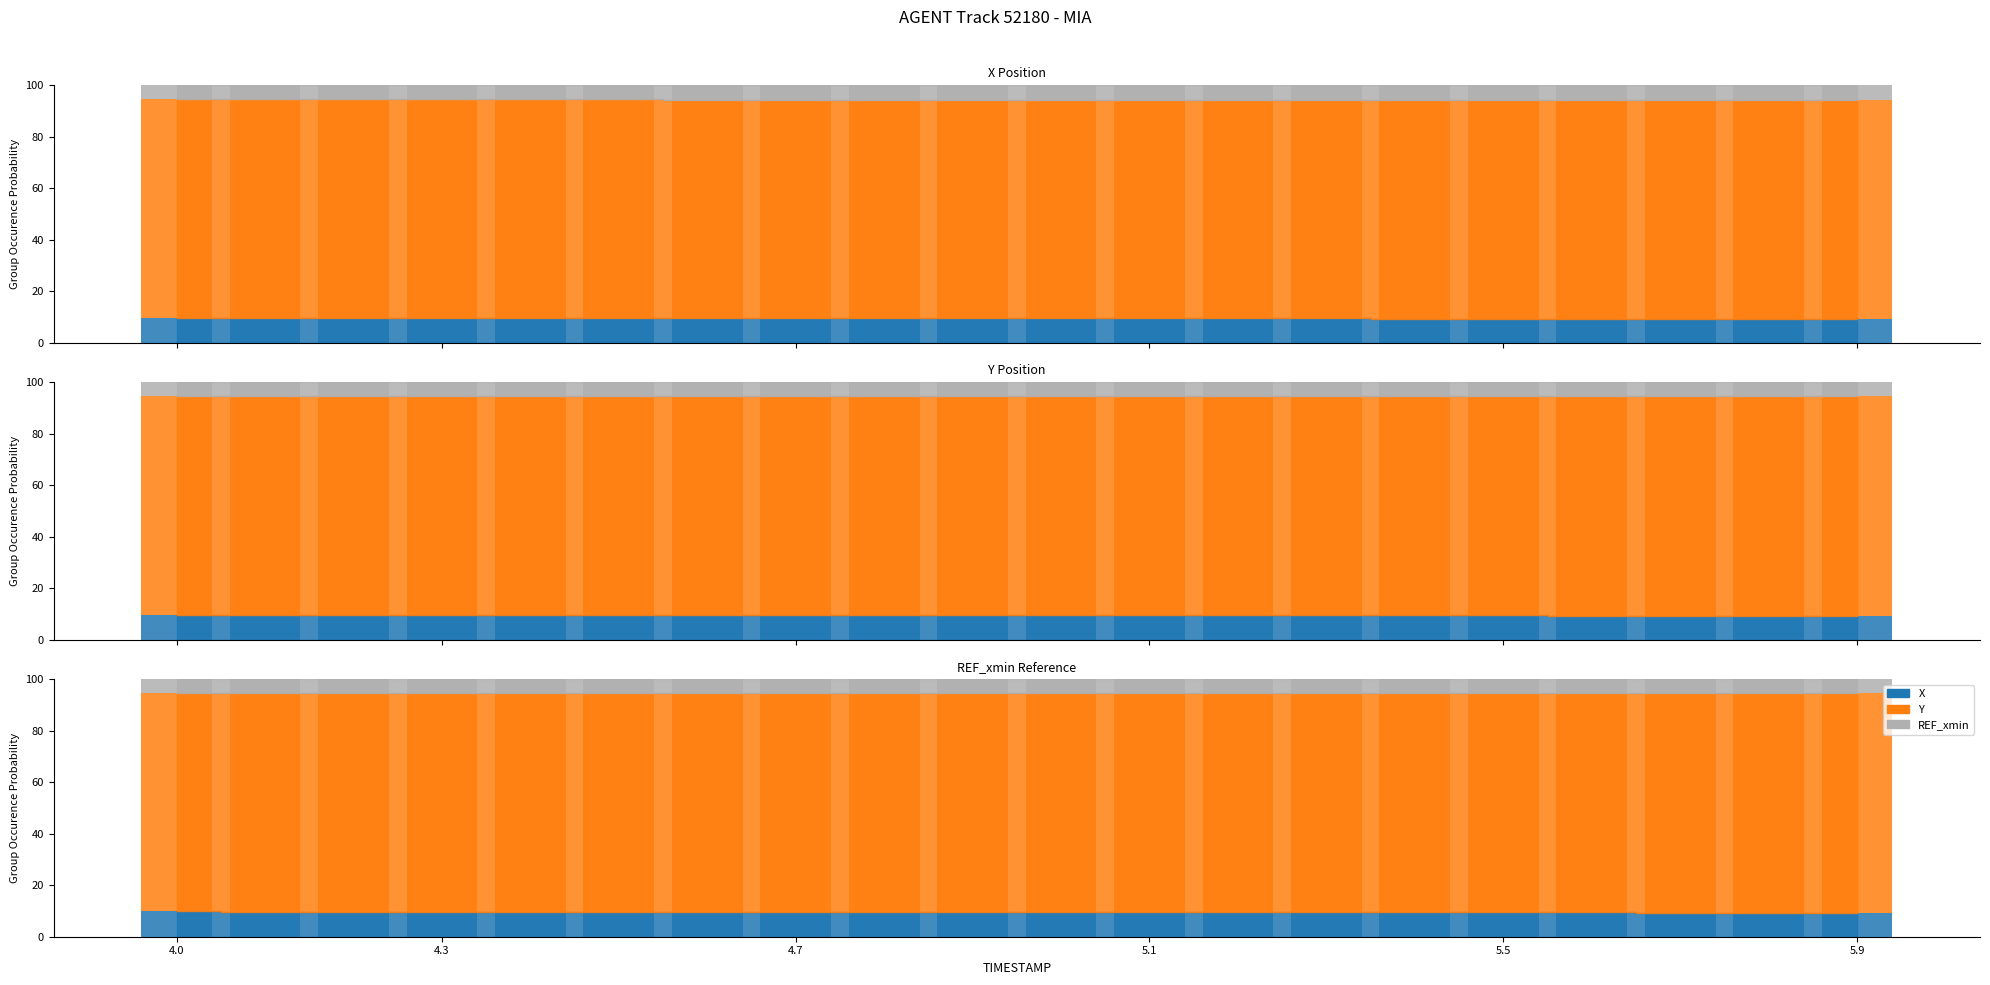

What is the total value across all series at 5.9?

100.0